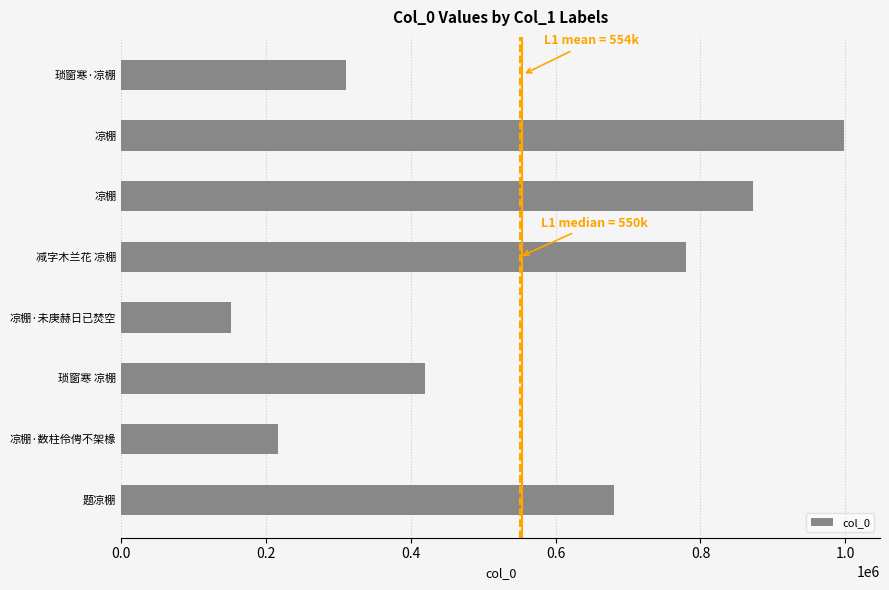

How many bars are there in total?

8